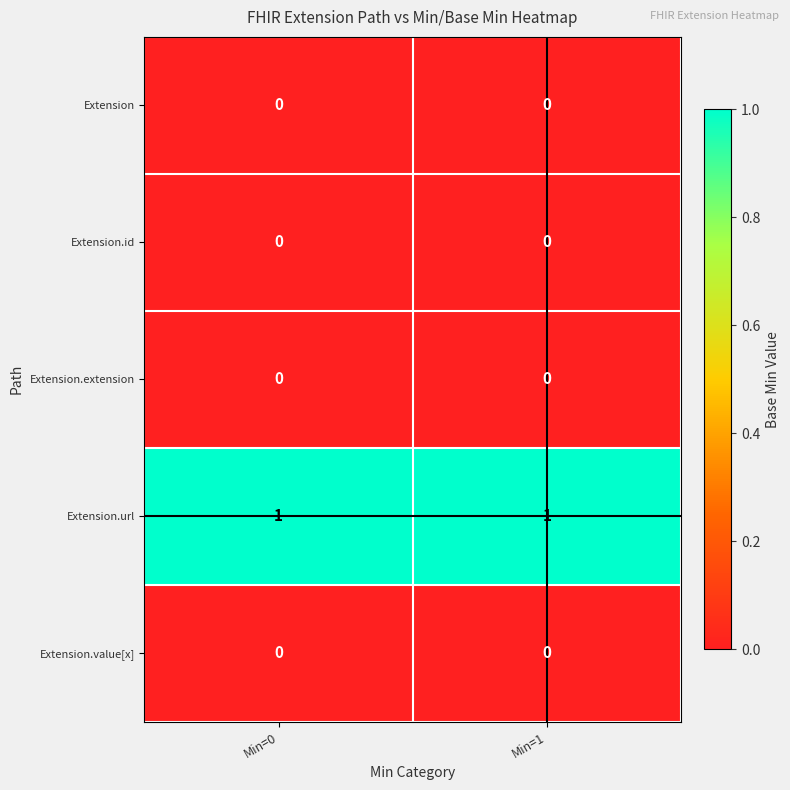

Reading left to right, list all the values displayed in this chart.

Extension: 0	0
Extension.id: 0	0
Extension.extension: 0	0
Extension.url: 1	1
Extension.value[x]: 0	0